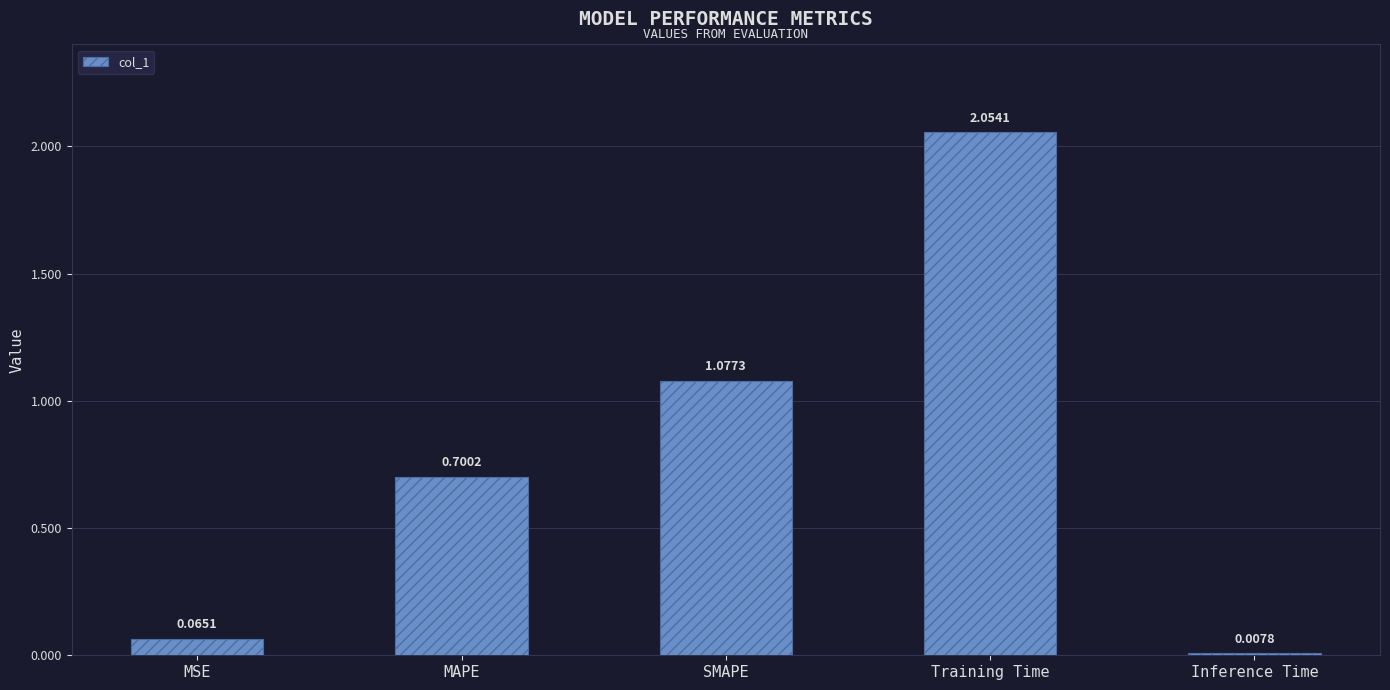

At which label is the value closest to 1?

SMAPE